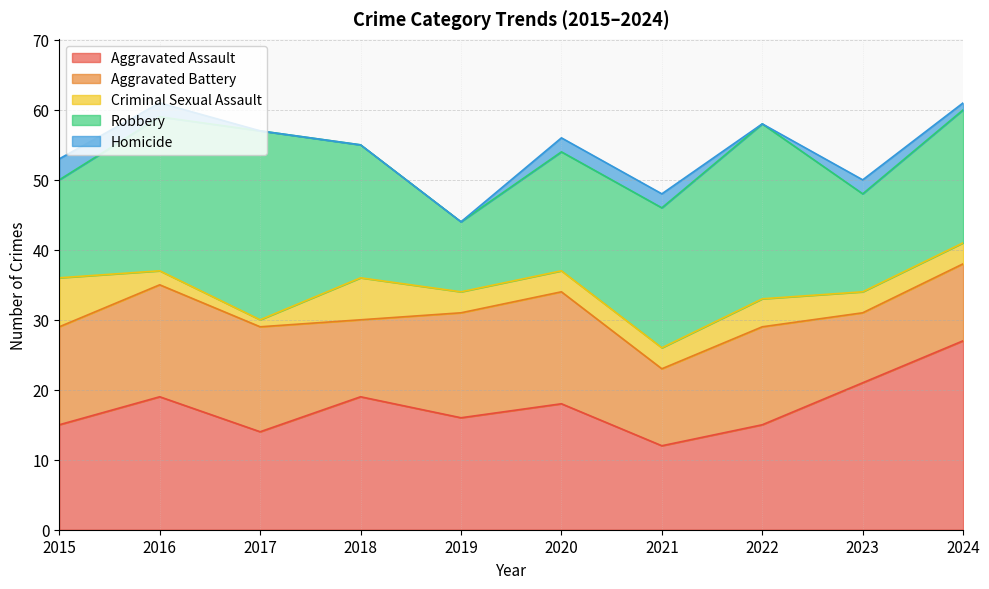

What is the sum of all Aggravated Assault values?

176